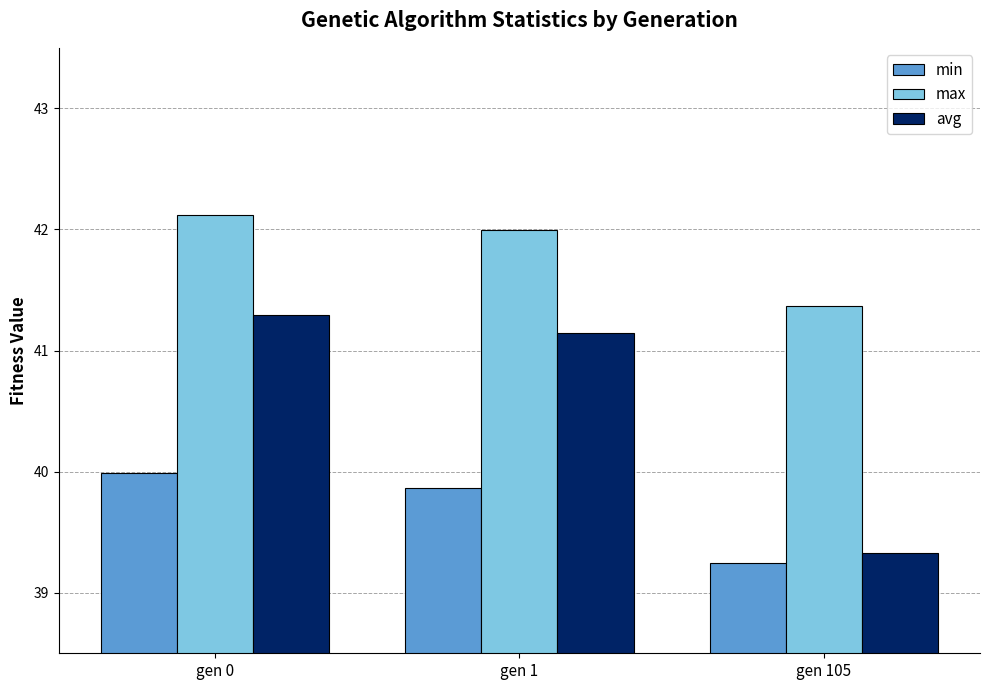

How many groups of bars are there?

3